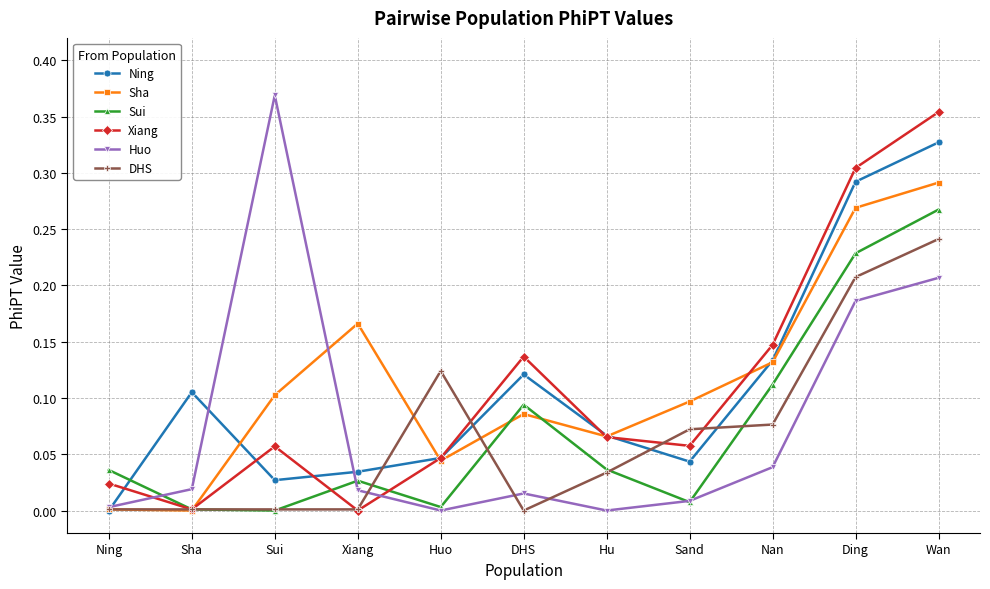

Does the chart display data point markers on the line(s)?

Yes